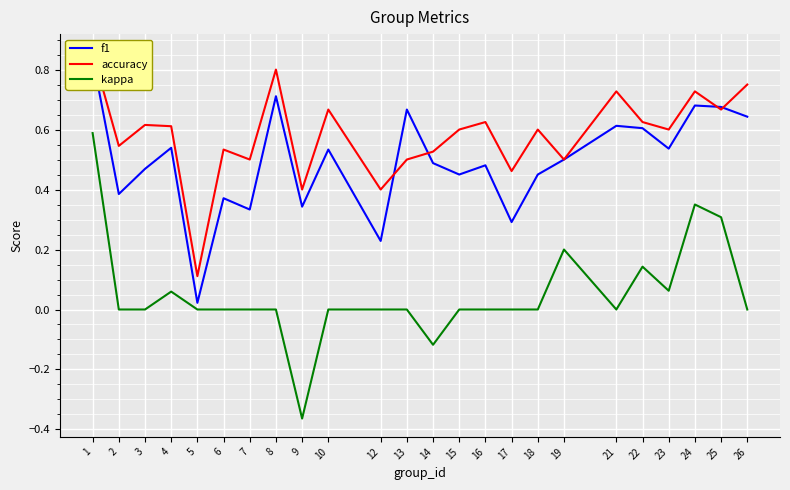

Which series has the widest spread of values?

kappa